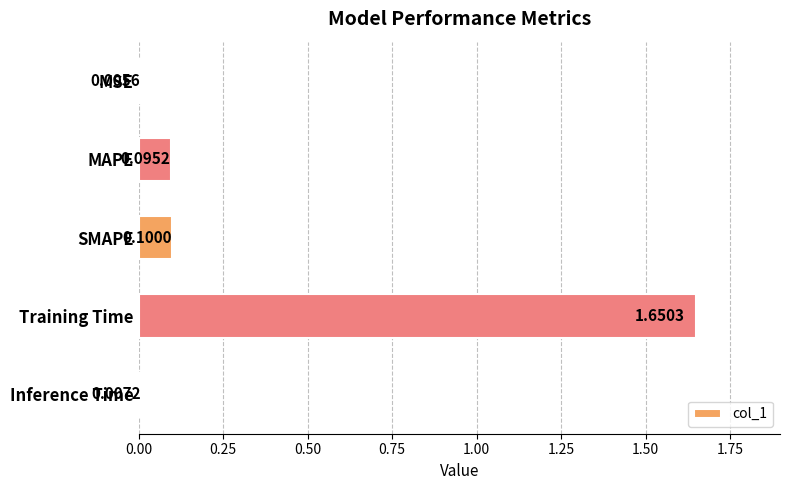

At which label is the value closest to 0?

MSE